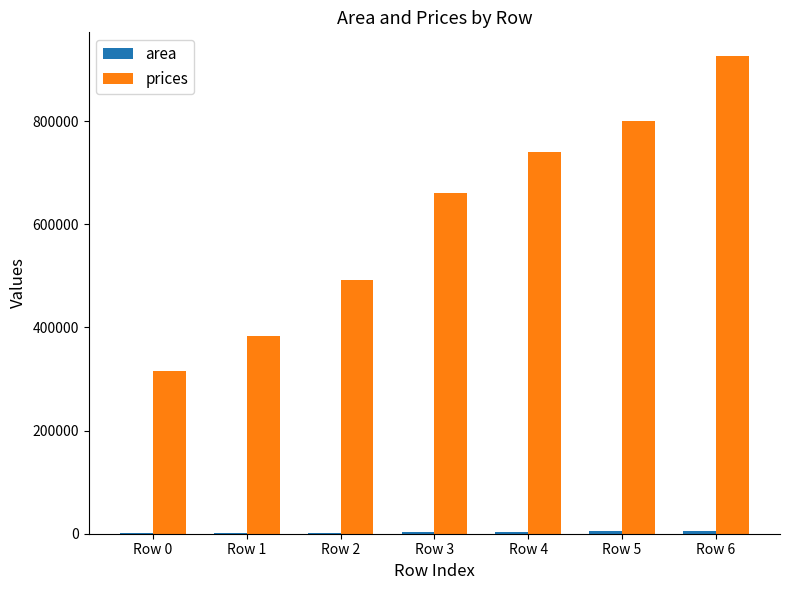

Which series changed the most between Row 2 and Row 5?

prices